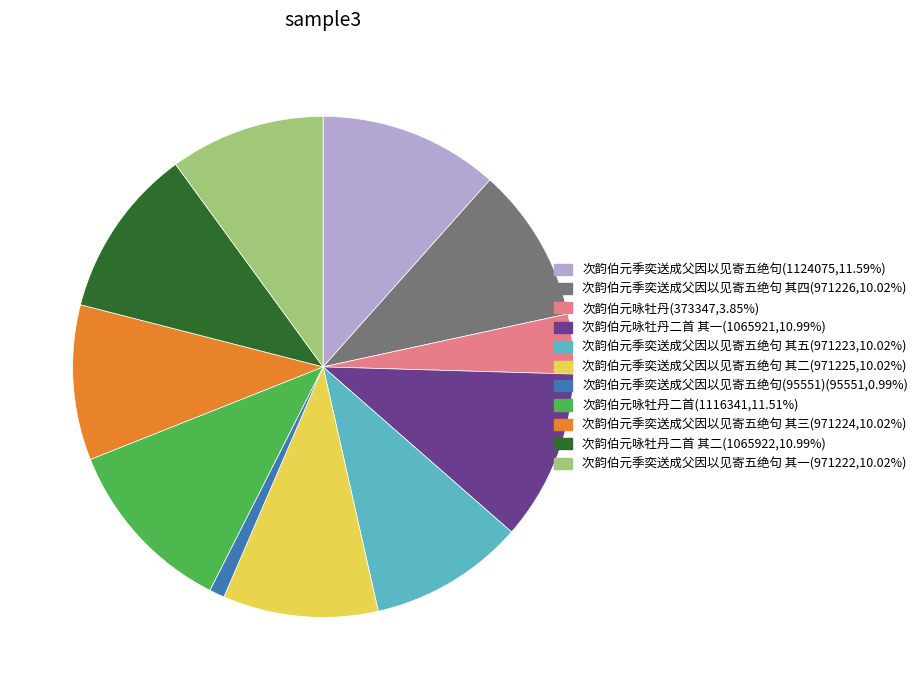

Is there a majority slice in this chart?

No